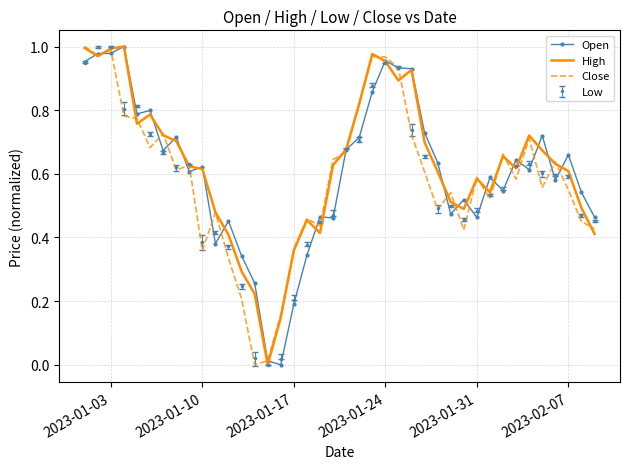

What are all the series names shown in the legend?

Open, High, Close, Low